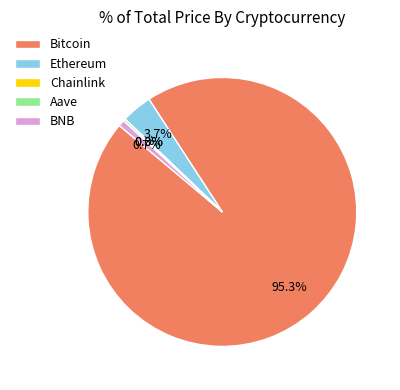

To the nearest percent, what portion does Bitcoin represent?

95%